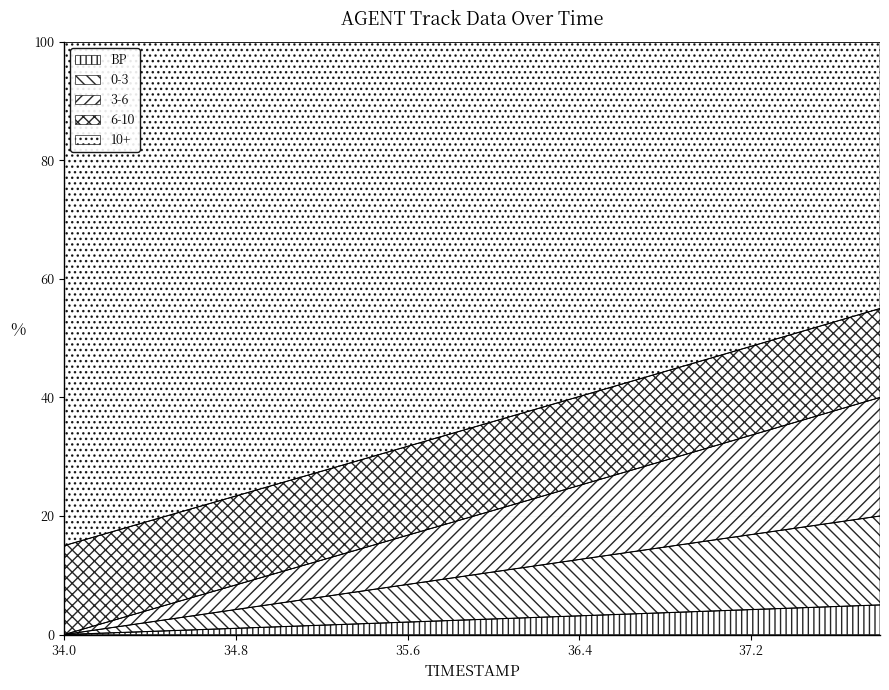

Does the chart display data point markers on the line(s)?

No